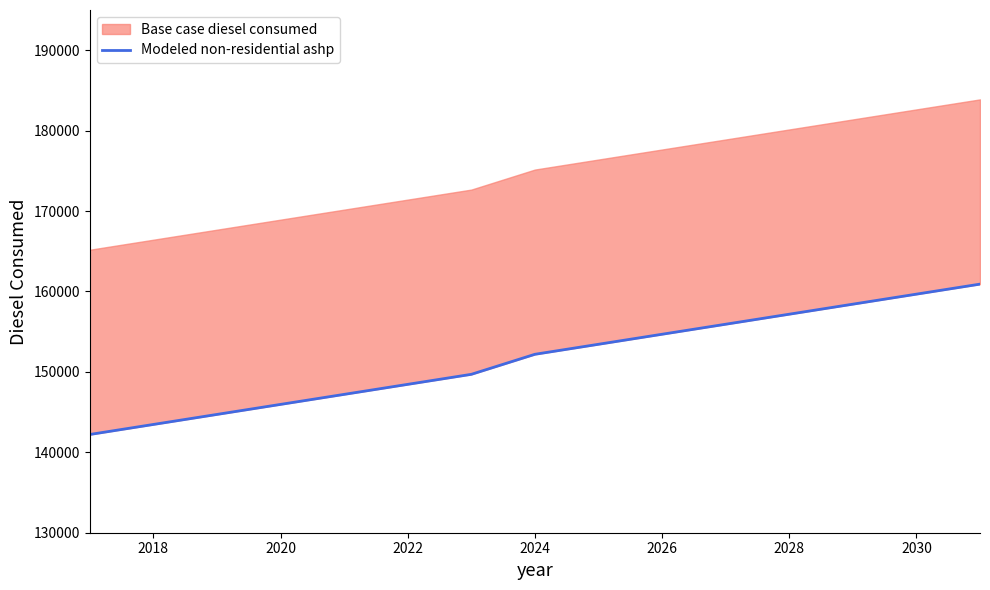

How many lines are shown in the chart?

1